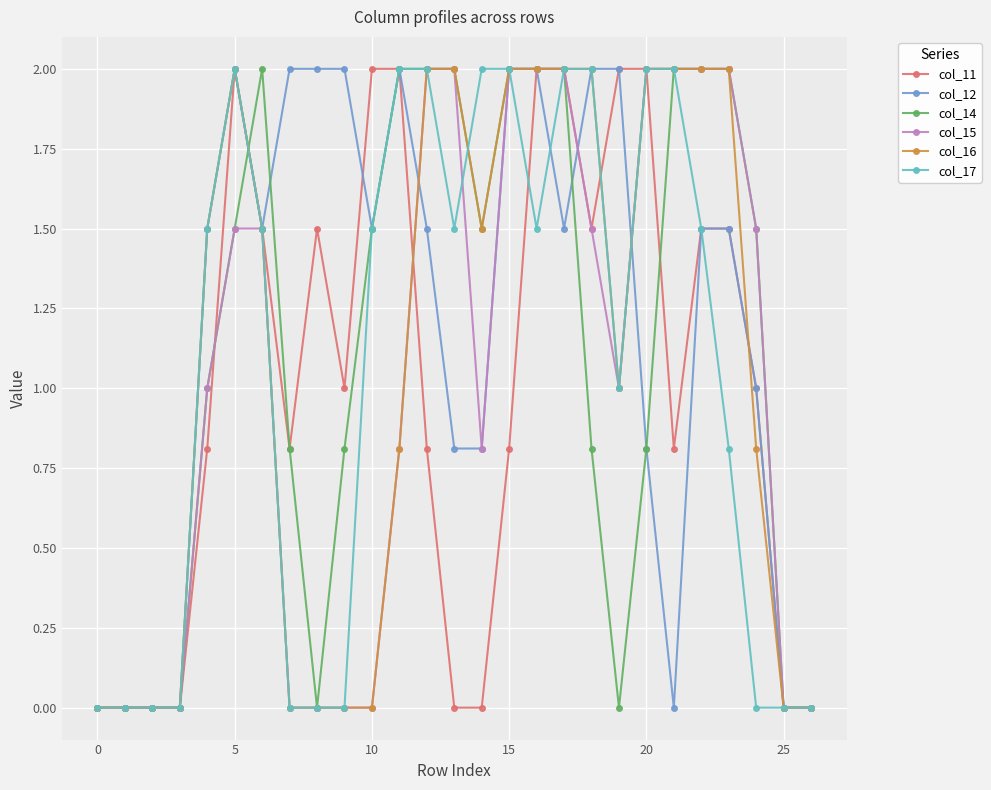

What is the greatest value displayed?

2.0